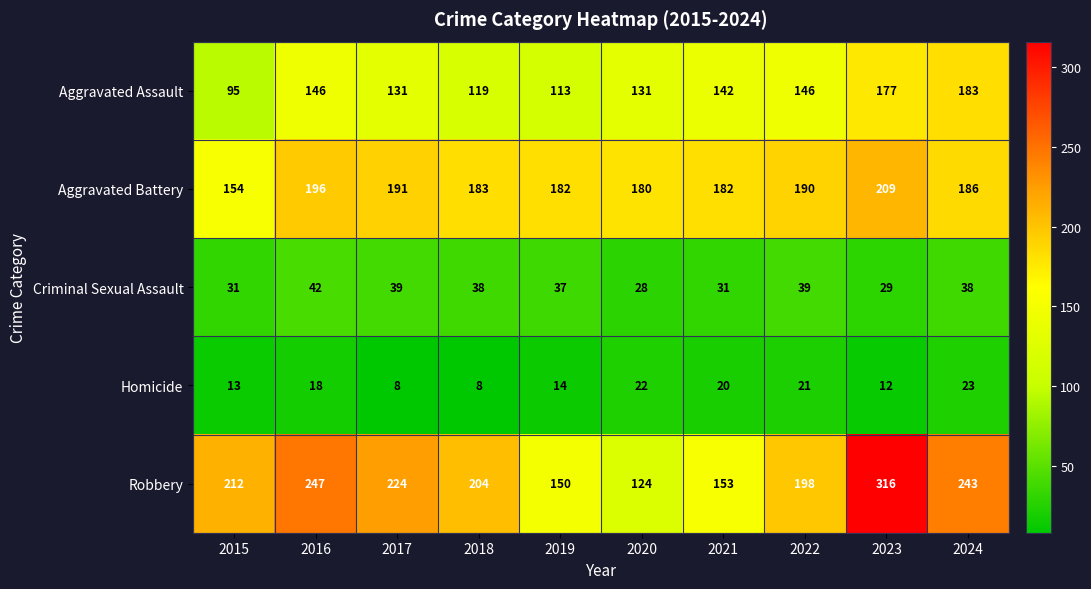

Is it true that Aggravated Assault equals 170 at 2018?

False